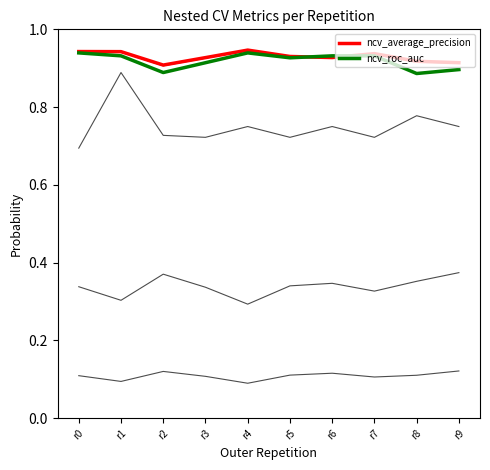

The value of ncv_roc_auc at r7 is 1.6. True or false?

False